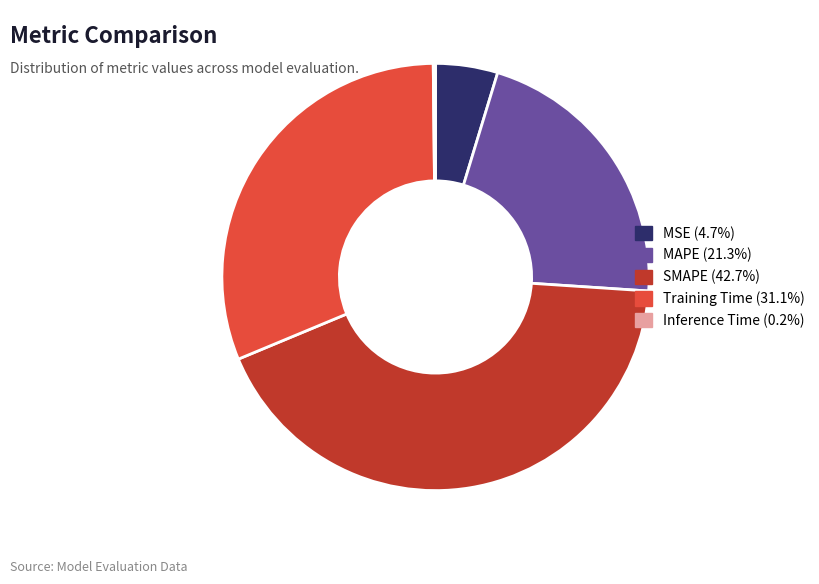

Does any single category account for the majority?

No